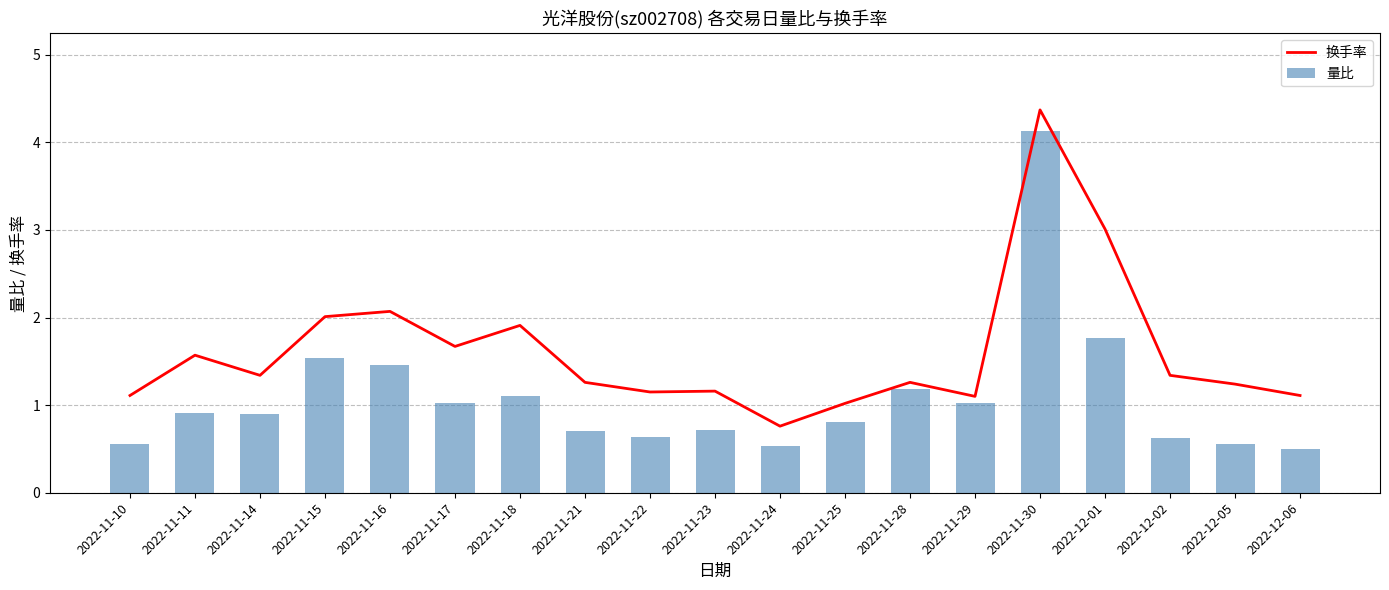

What is the difference between the highest and lowest values at 2022-11-29?

0.1